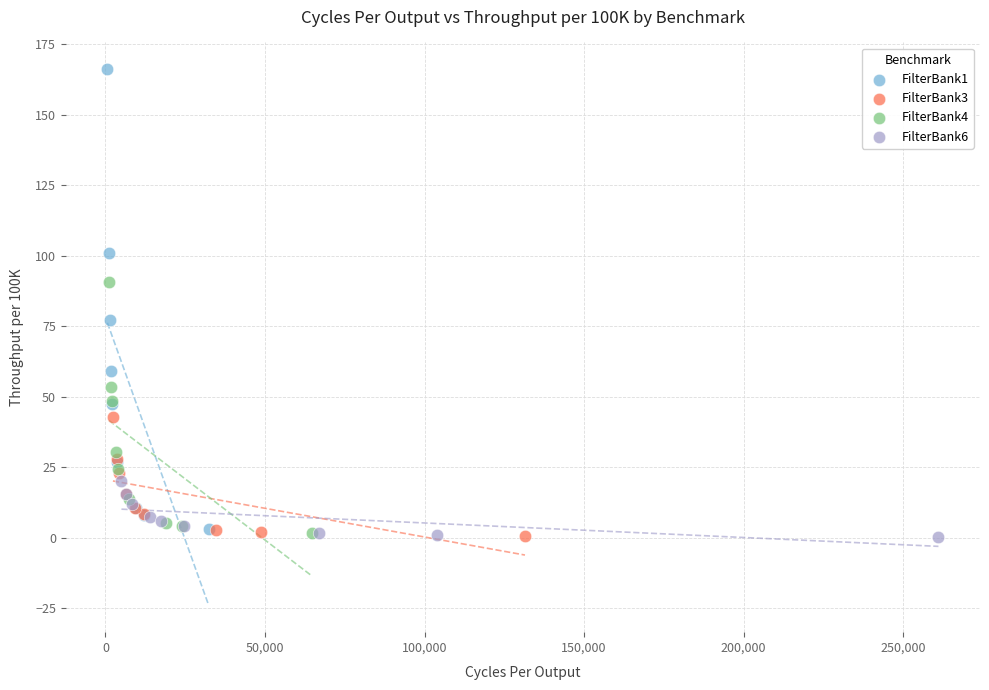

What are all the series names shown in the legend?

FilterBank1, FilterBank3, FilterBank4, FilterBank6